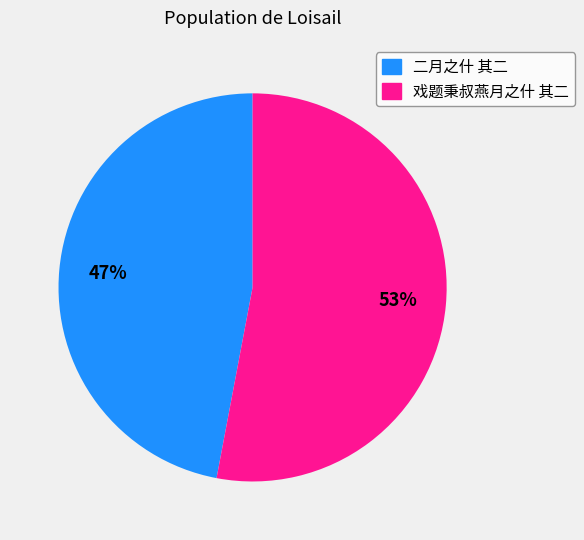

To the nearest percent, what is the average slice percentage?

50%